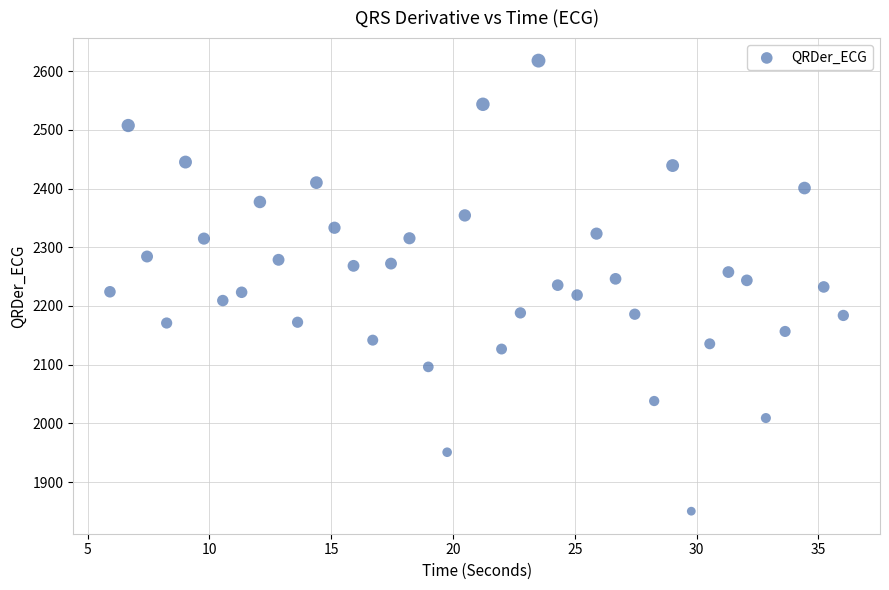

What is the range of X values (max minus min)?

30.1